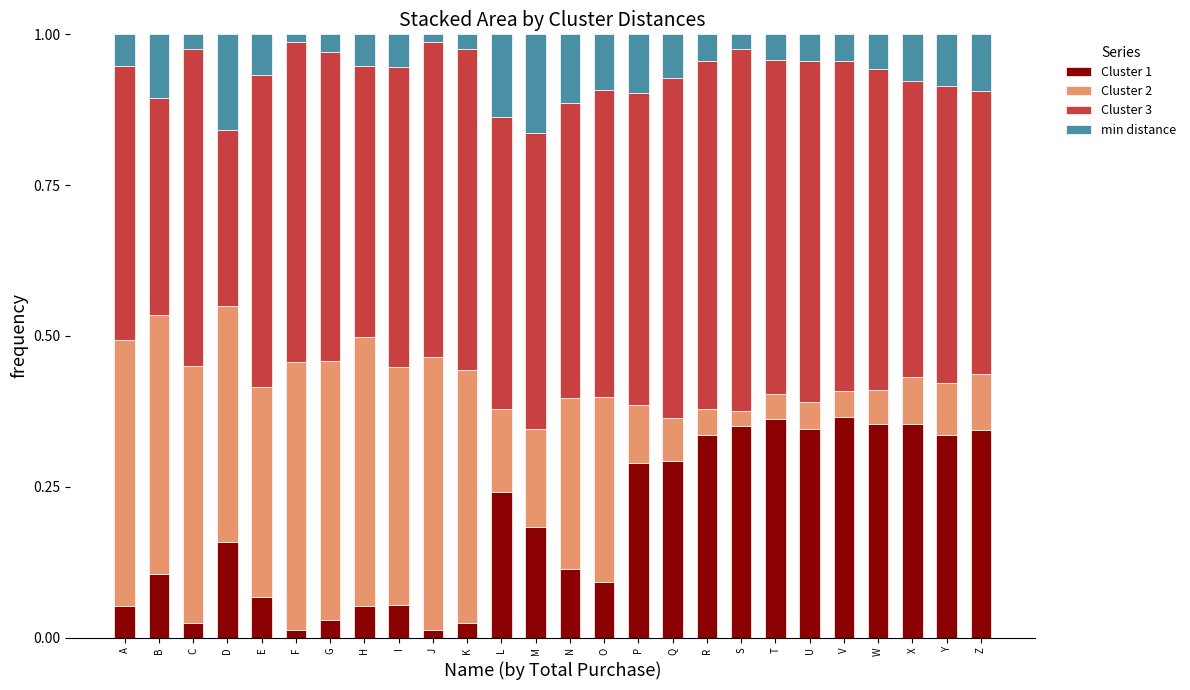

What is the sum of all Cluster 1 values?

5.0